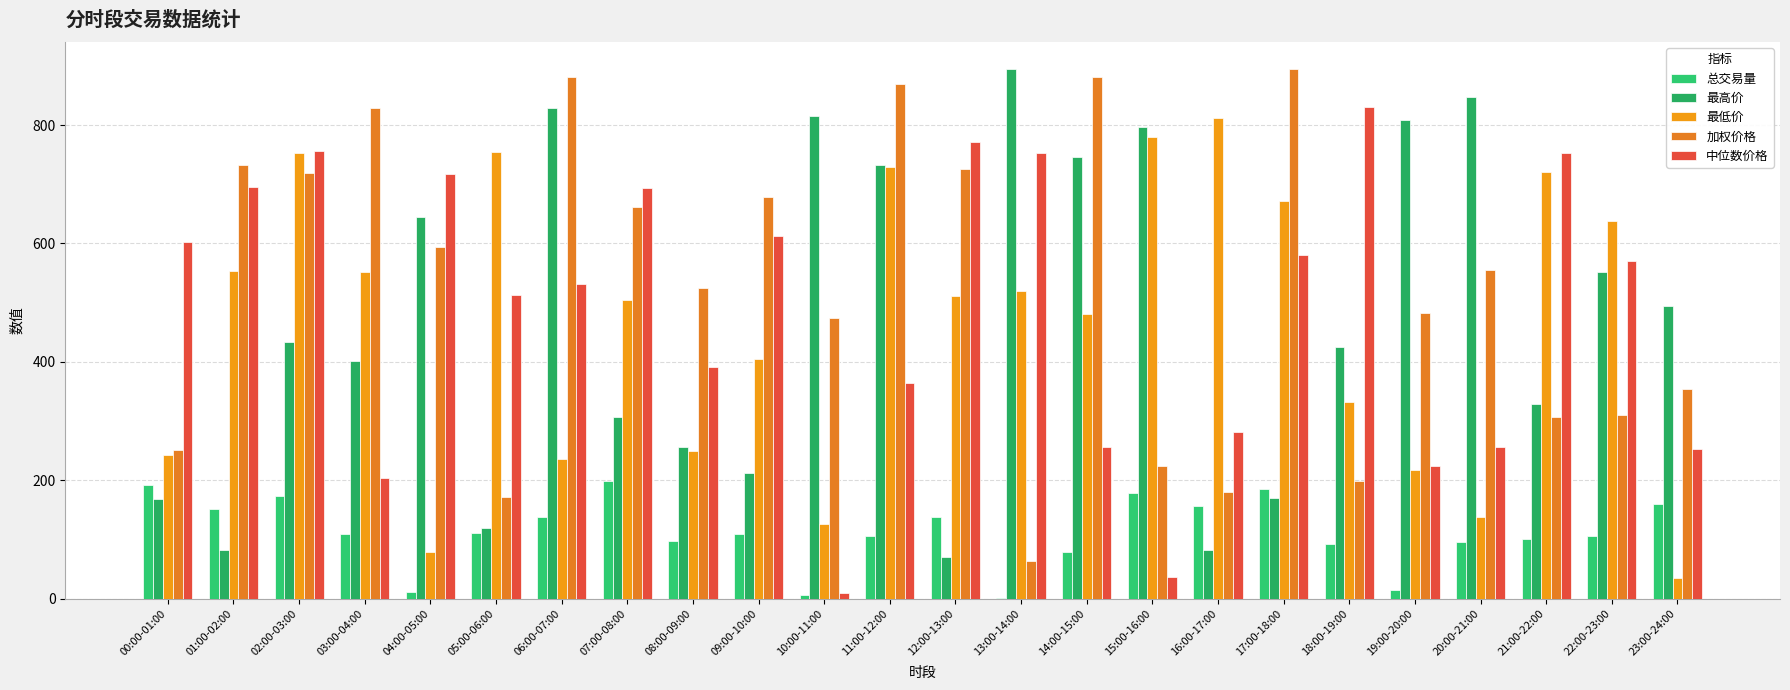

Is it true that 加权价格 equals 869.2 at 11:00-12:00?

True